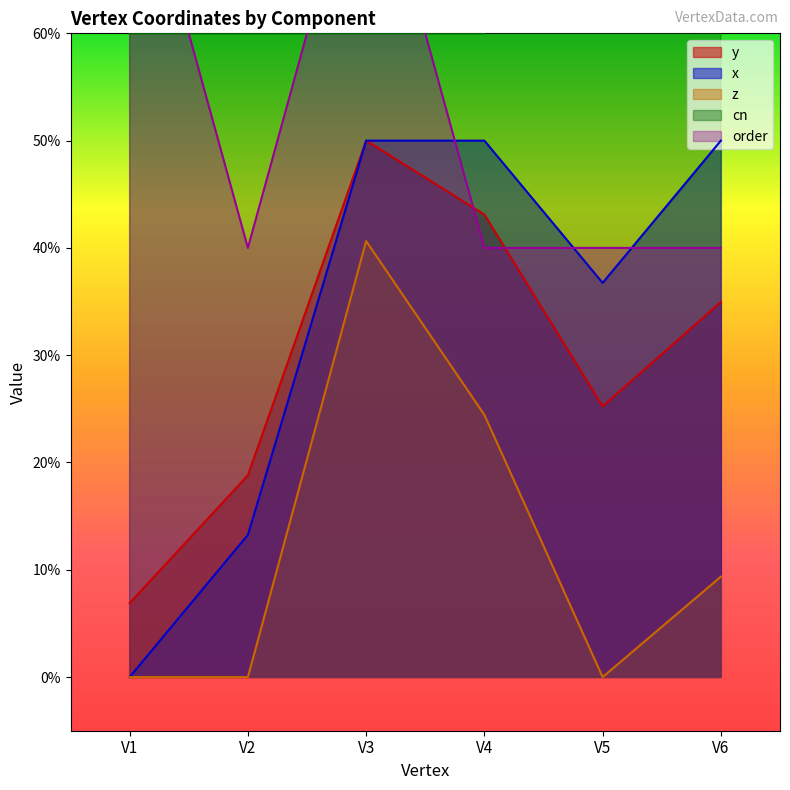

What is the sum of all x values?

2.0